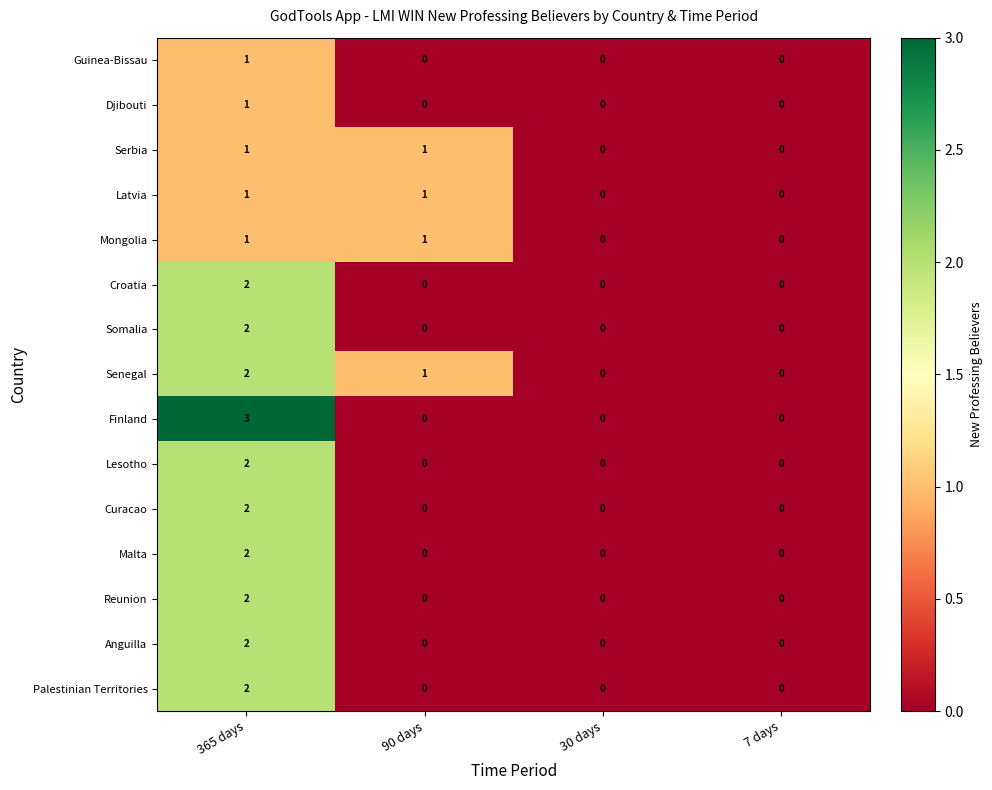

At which category is the sum across all series the highest?

365 days